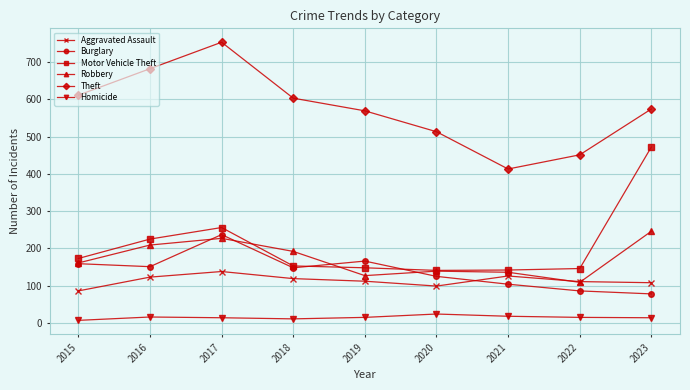

What is the total value across all series at 2023?

1492